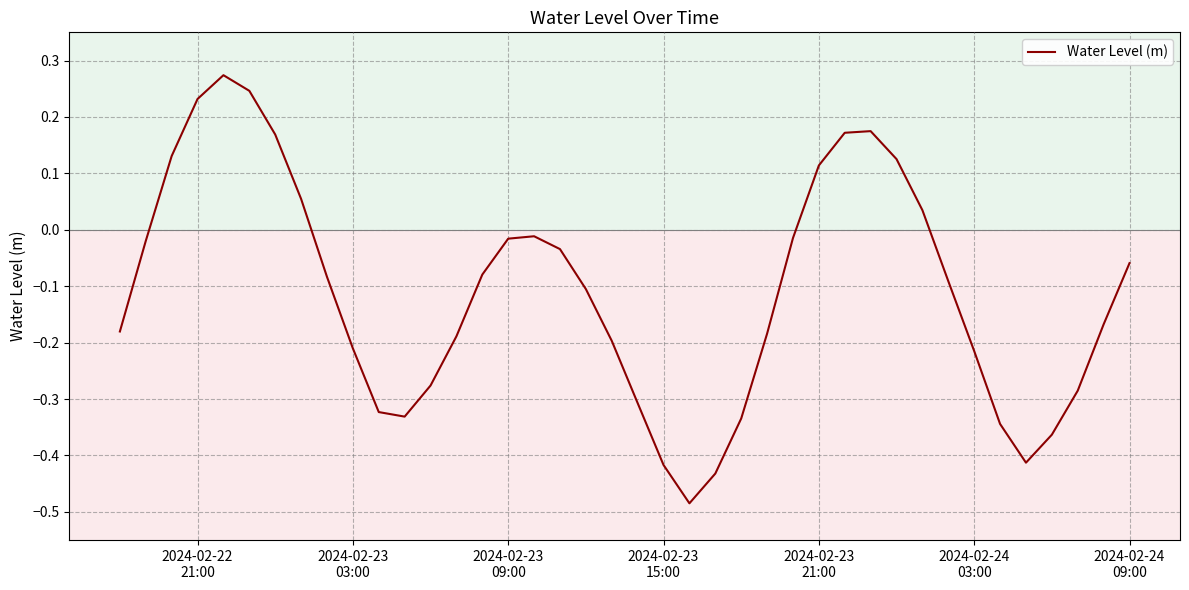

Is this an area chart (filled region under the line)?

No